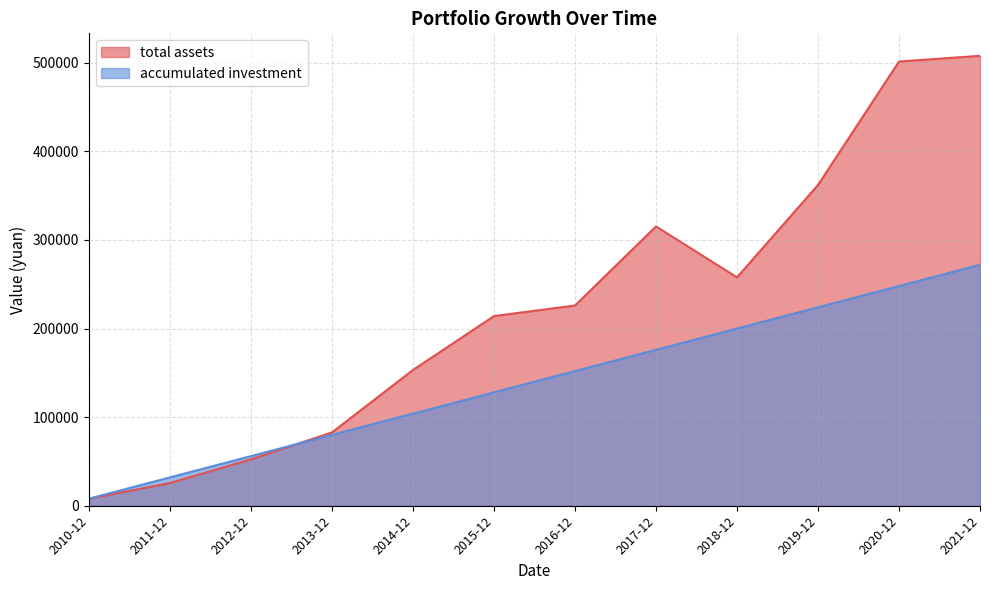

Count the number of categories in the chart.

12